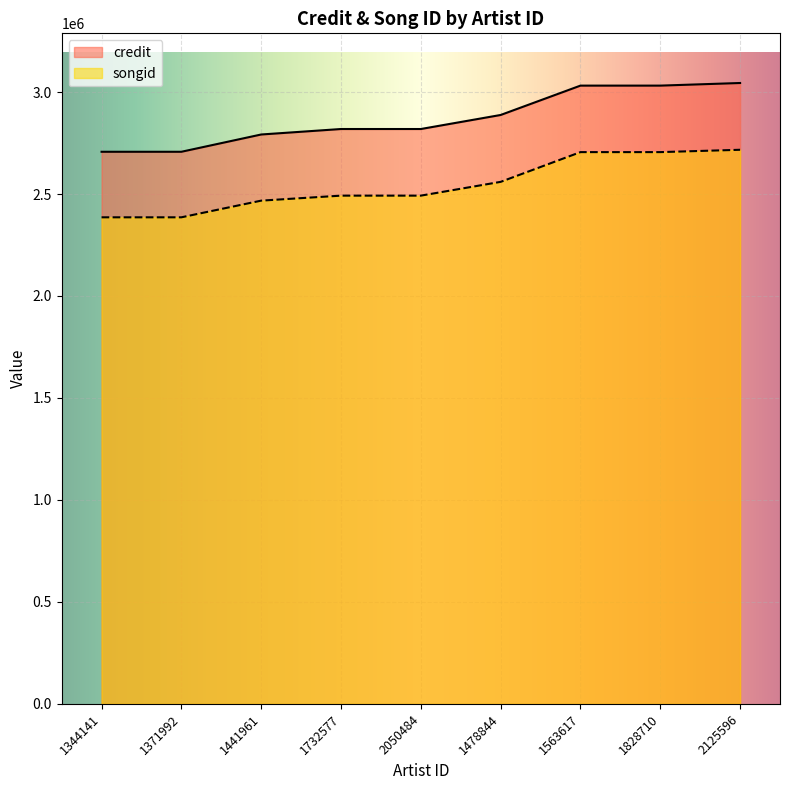

At which category is the sum across all series the highest?

2125596